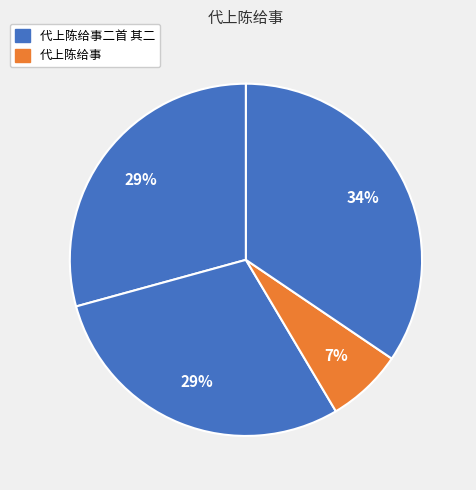

How many segments does this pie chart have?

4